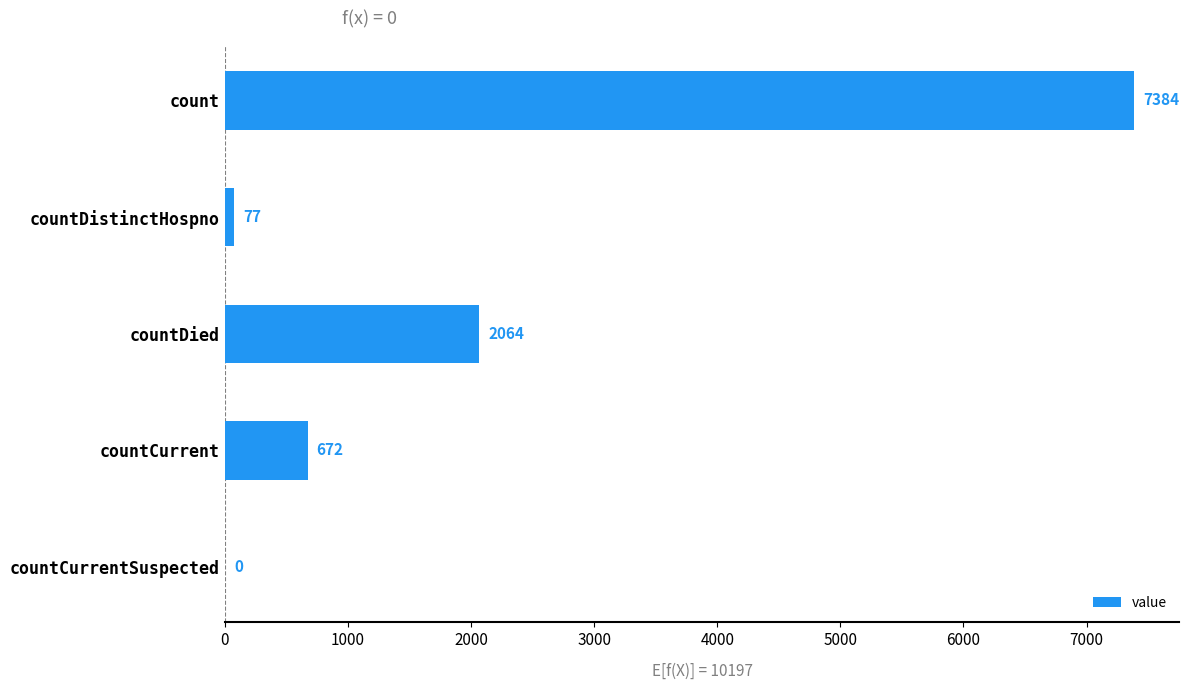

Which label corresponds to the largest value in the chart?

count